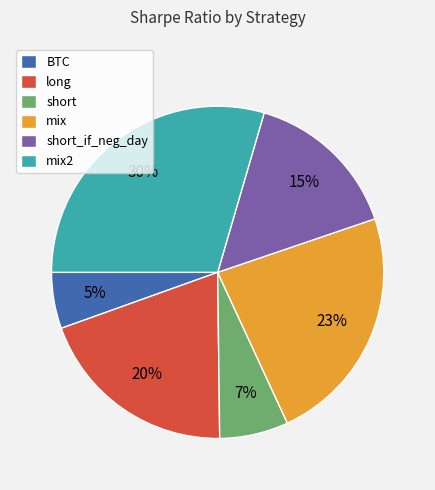

Rank the categories by value from lowest to highest.

BTC, short, short_if_neg_day, long, mix, mix2